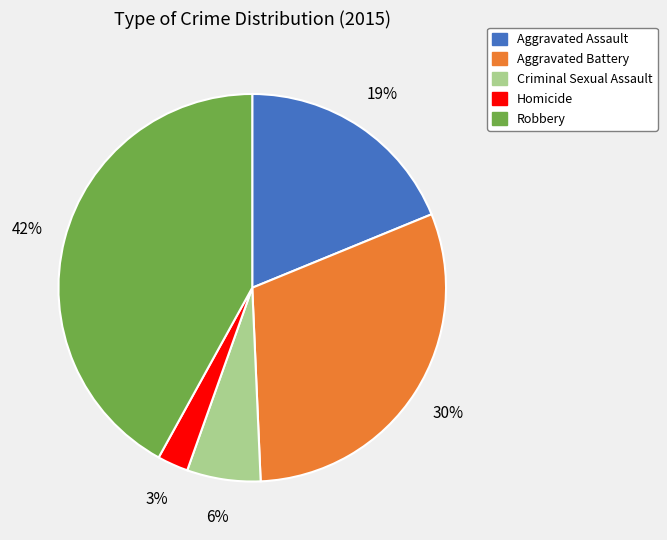

How many segments does this pie chart have?

5